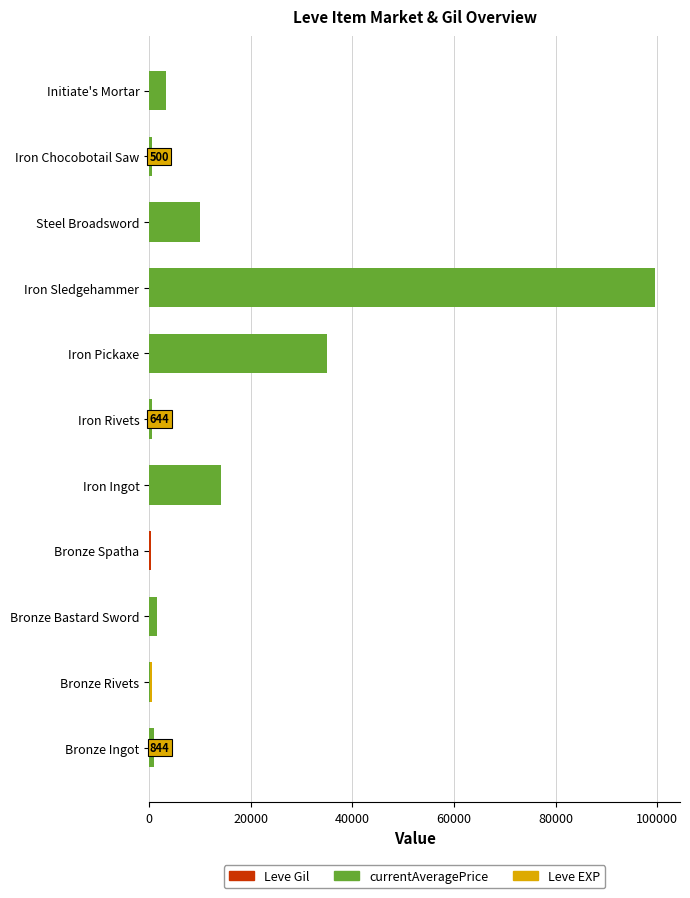

Which series has the largest range (max minus min)?

currentAveragePrice